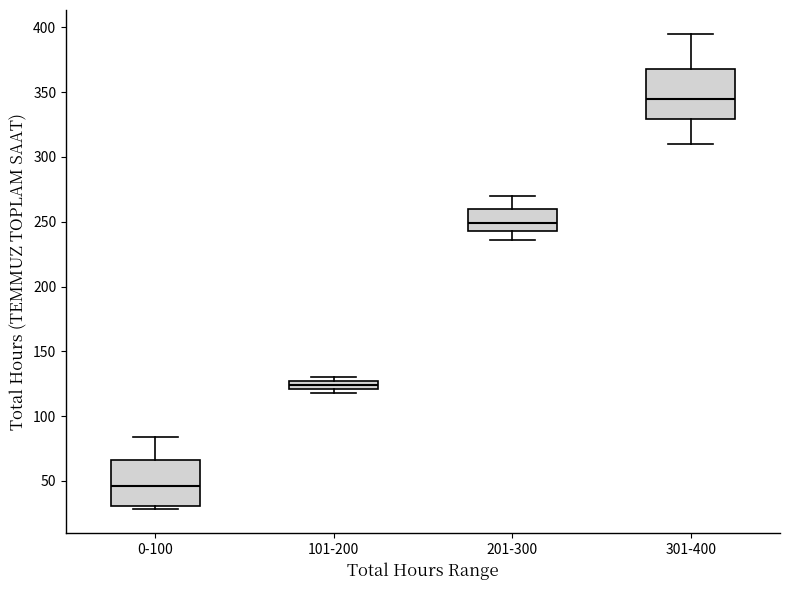

Where does the median line of the box for 301-400 sit on the y-axis? The values are not printed on the chart, so give them approximately, as read against the axis.

345